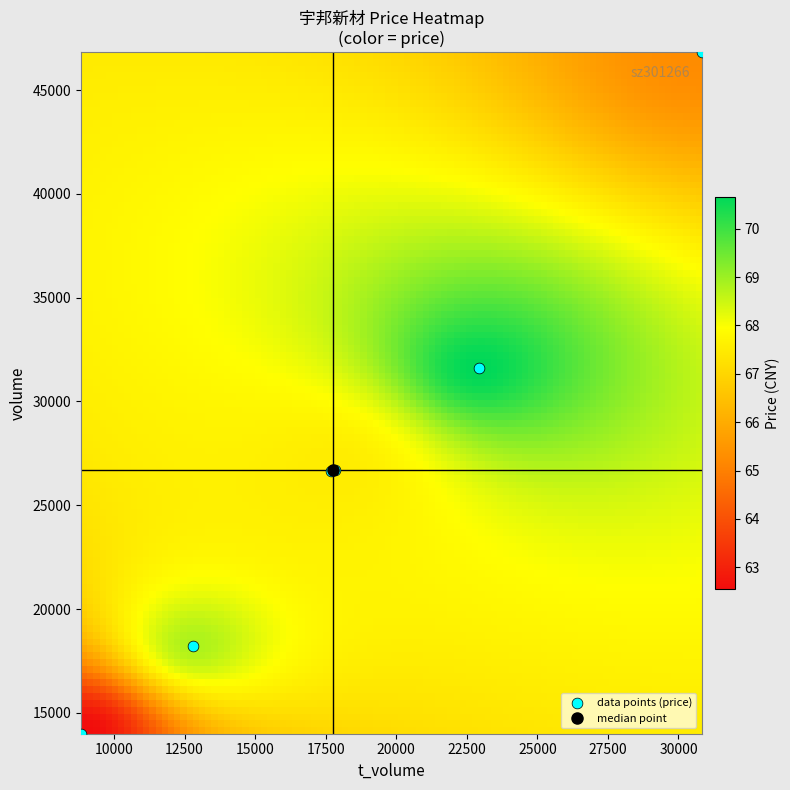

What Y value in the scatter plot is closest to 30409?

31629